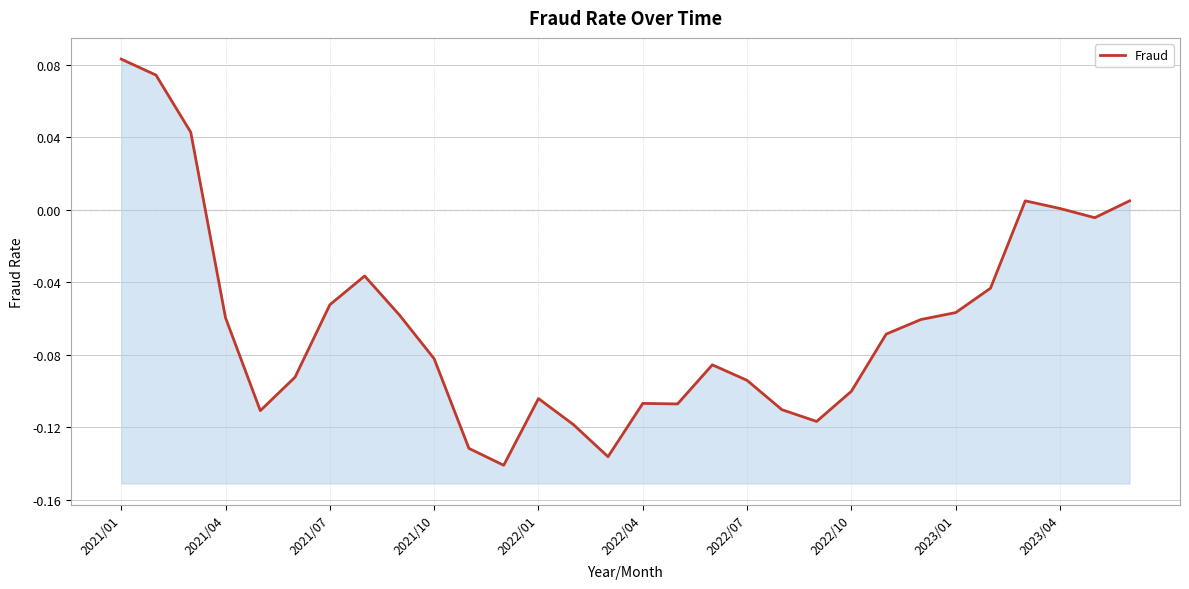

How many lines are shown in the chart?

1